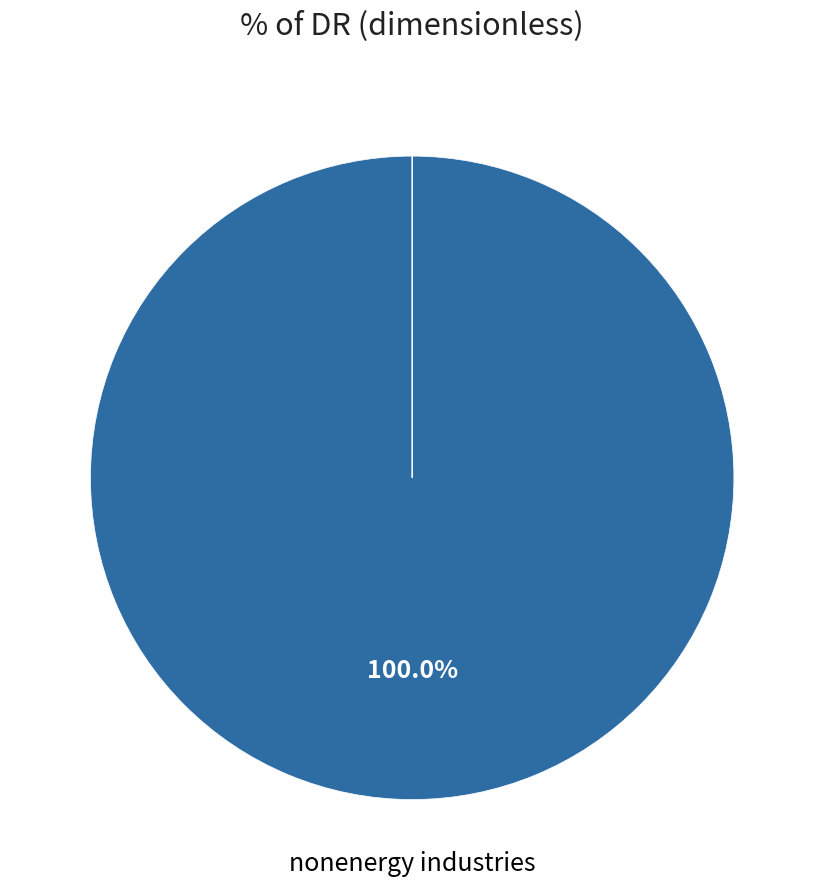

Count the number of slices in the pie.

7